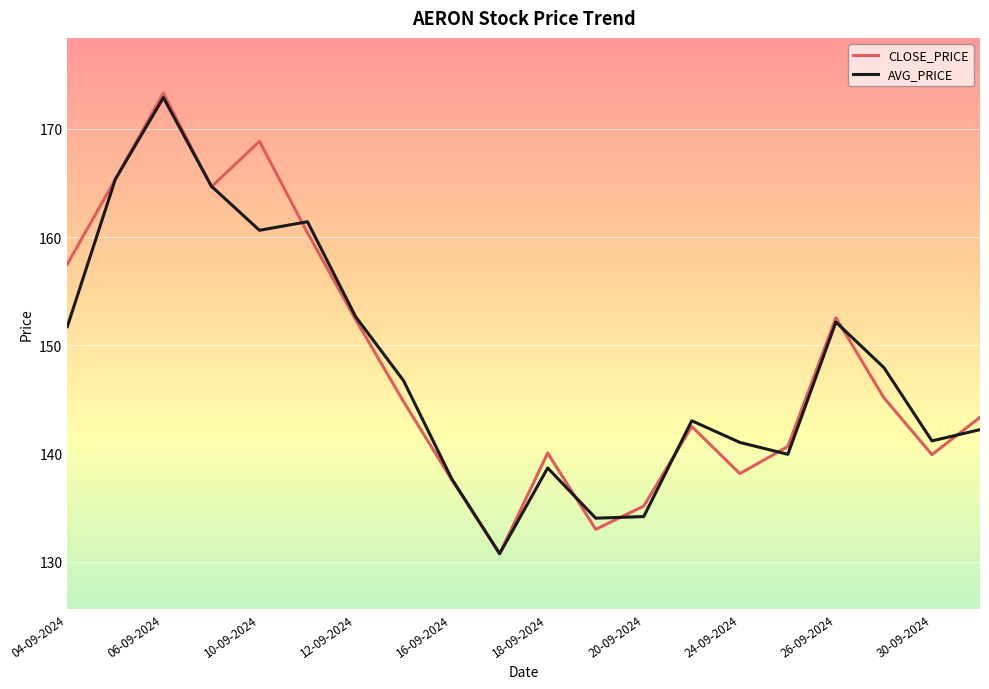

Which series has the largest range (max minus min)?

CLOSE_PRICE